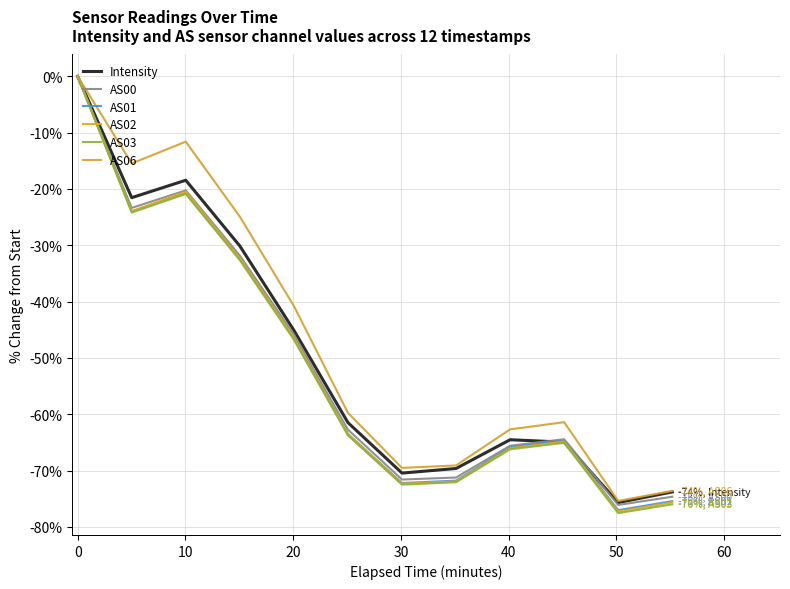

Does the chart have visible grid lines?

Yes